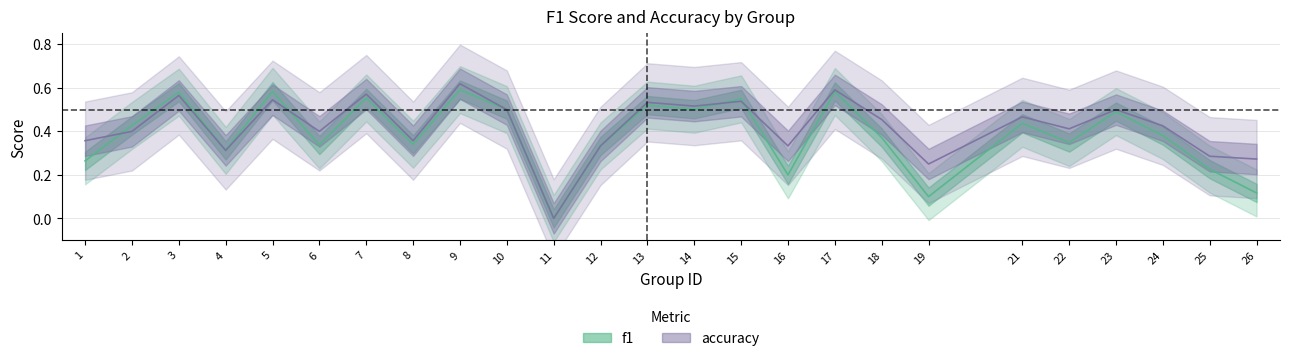

How many f1 values are between 0 and 1?

25